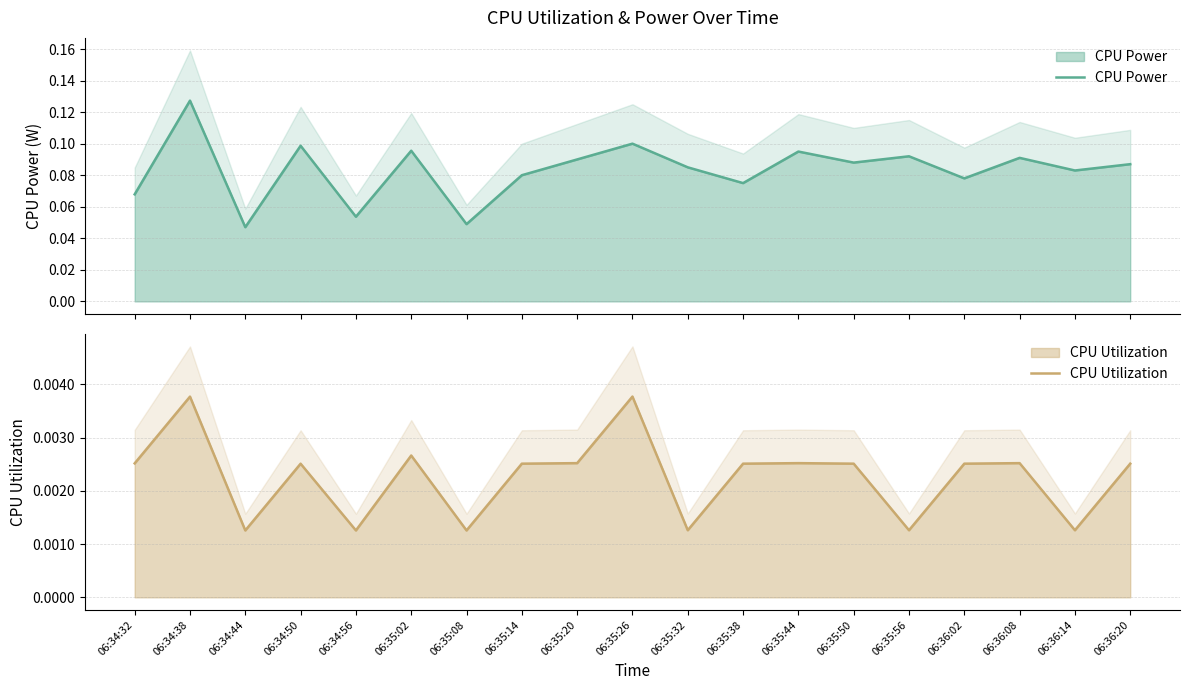

At 06:35:02, list the series in order from smallest to largest.

CPU Utilization, CPU Power